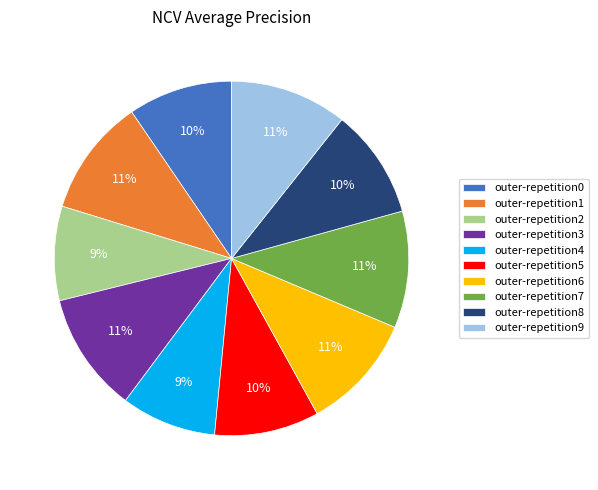

To the nearest percent, what is the average slice percentage?

10%